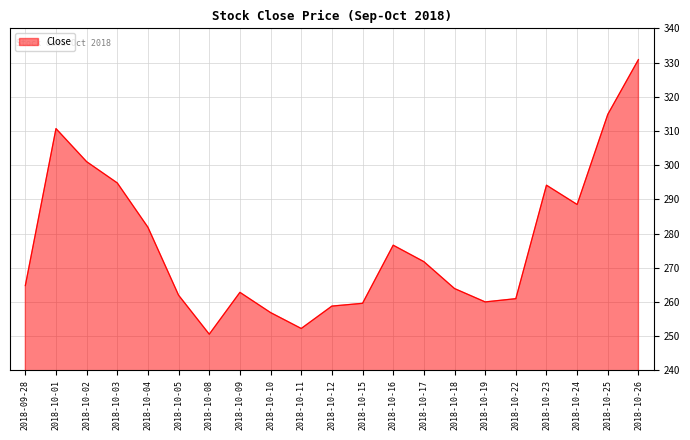

Where is the data nearest to the value 290?

2018-10-24